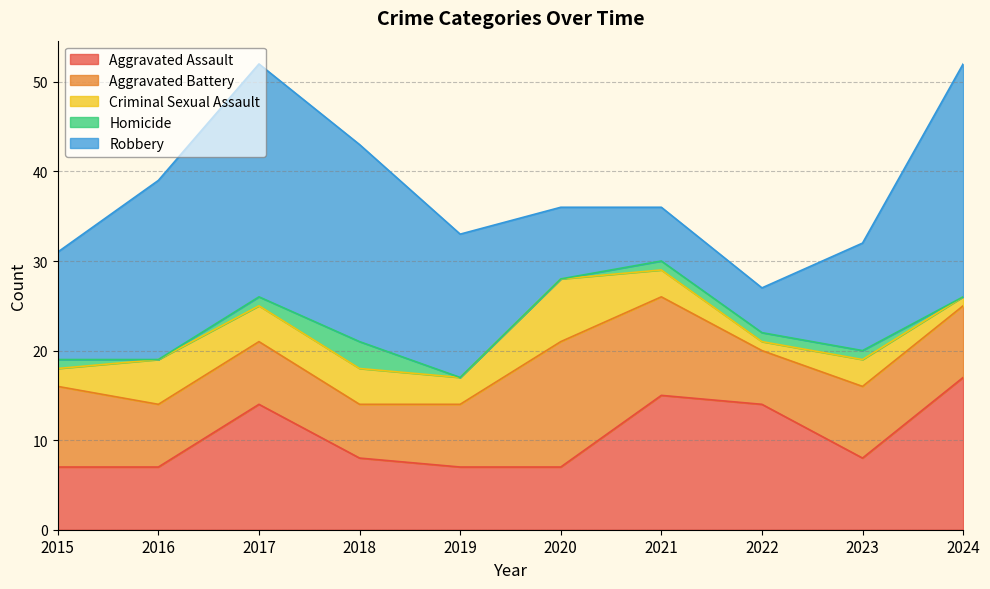

What is the difference between the second highest and minimum values in the Aggravated Battery series?

5